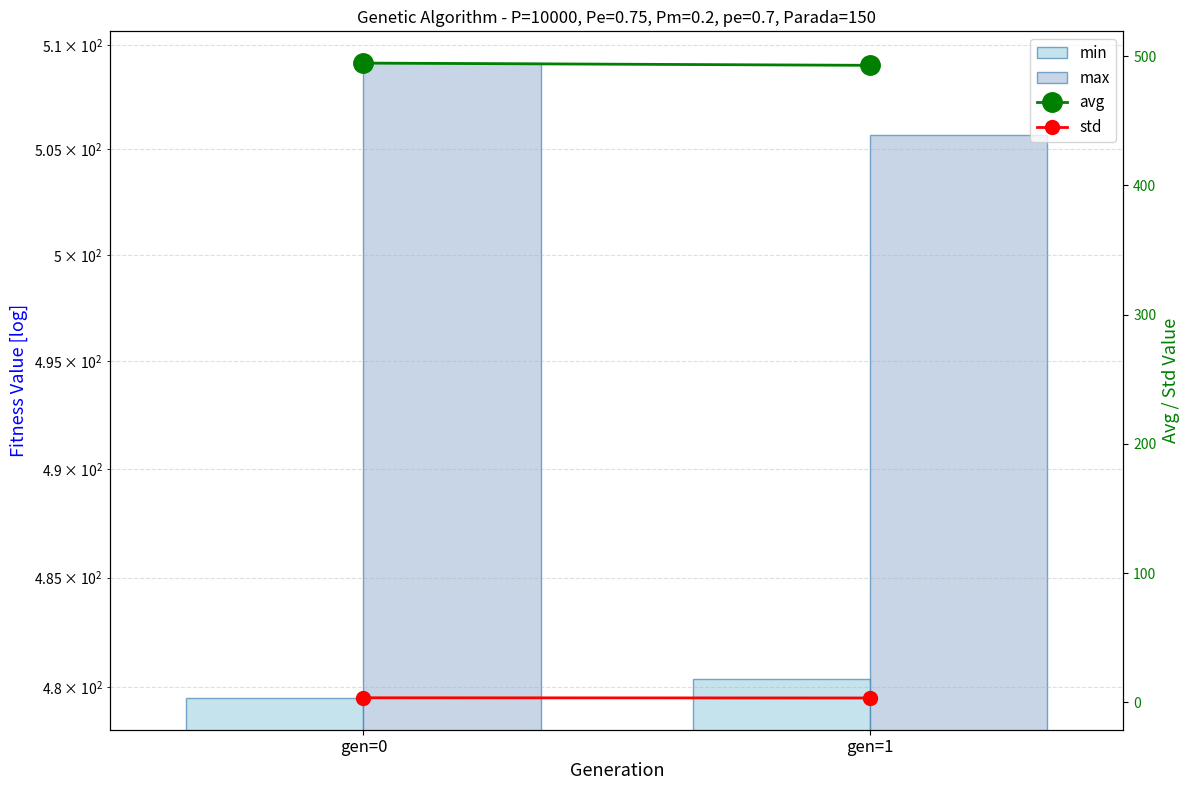

Rank the series at gen=0 from highest to lowest value.

max, avg, min, std